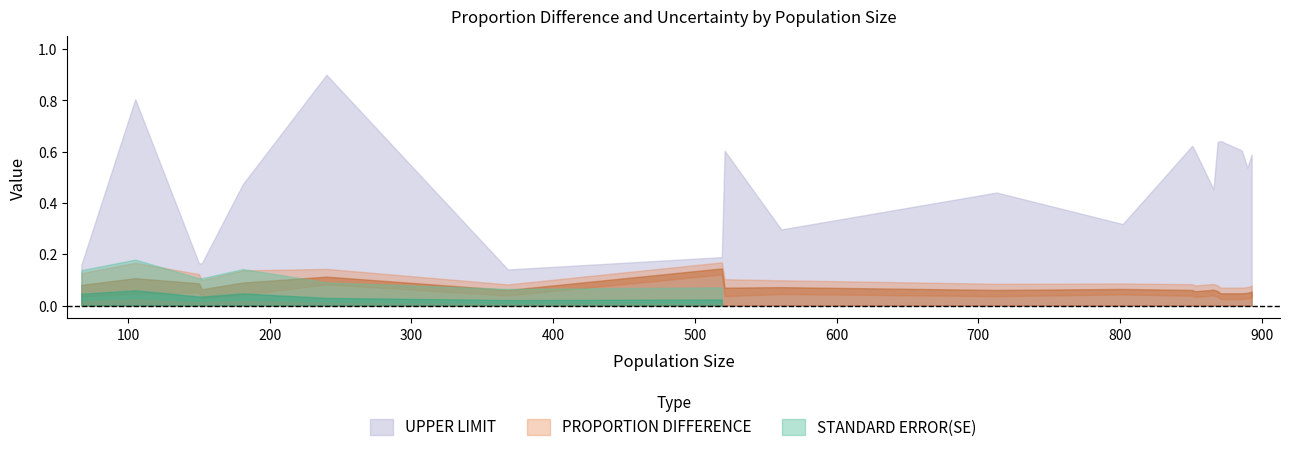

Does the chart have visible grid lines?

No